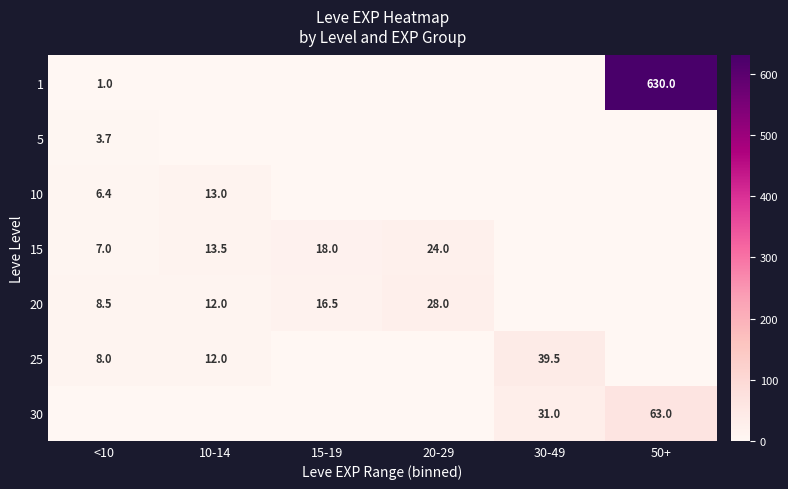

The 20 series shows 39.0 at 20-29. True or false?

False